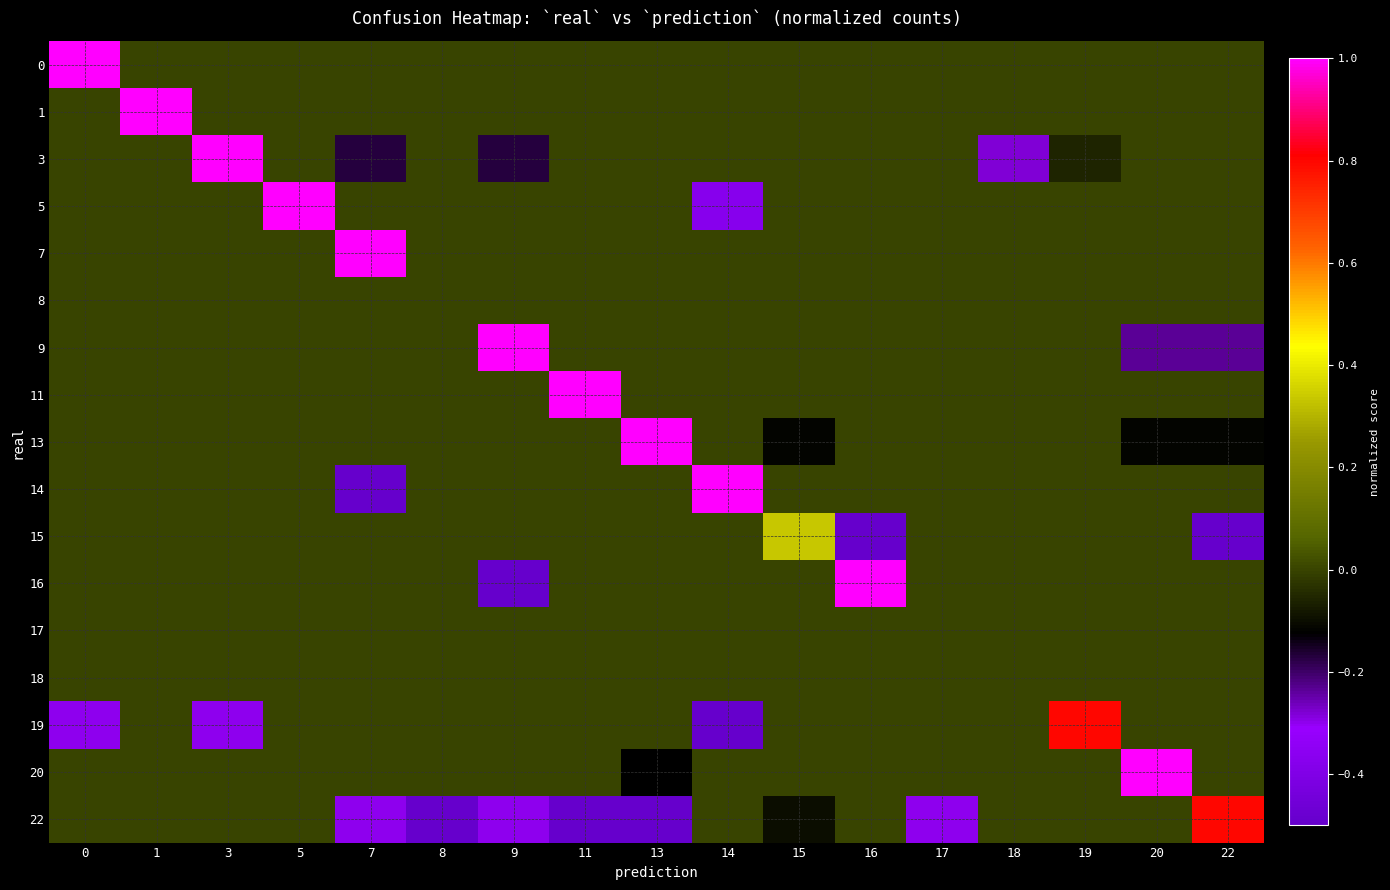

What is the difference between the highest and lowest values at 19?

0.9